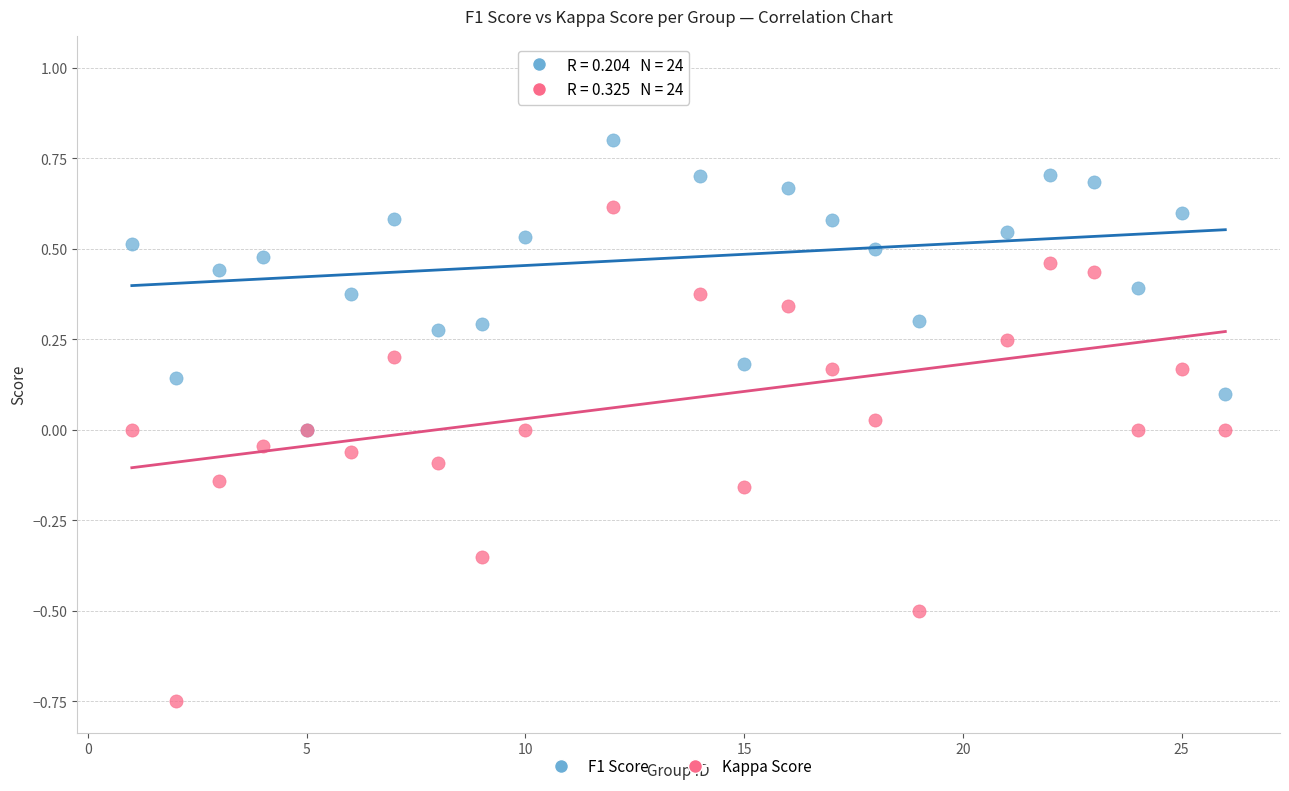

What are all the series names shown in the legend?

F1 Score, Kappa Score